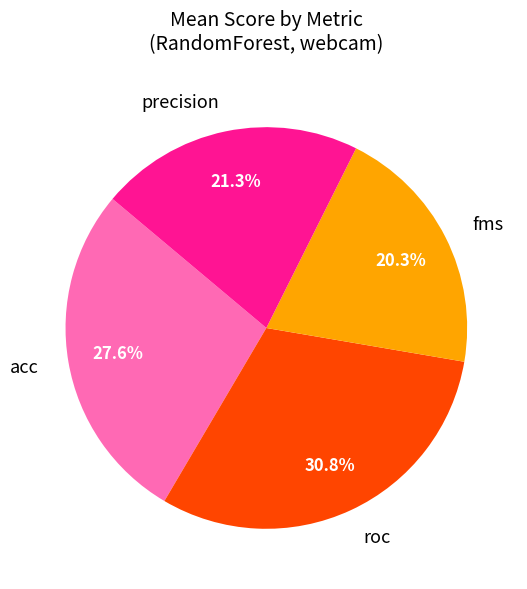

Is there a majority slice in this chart?

No